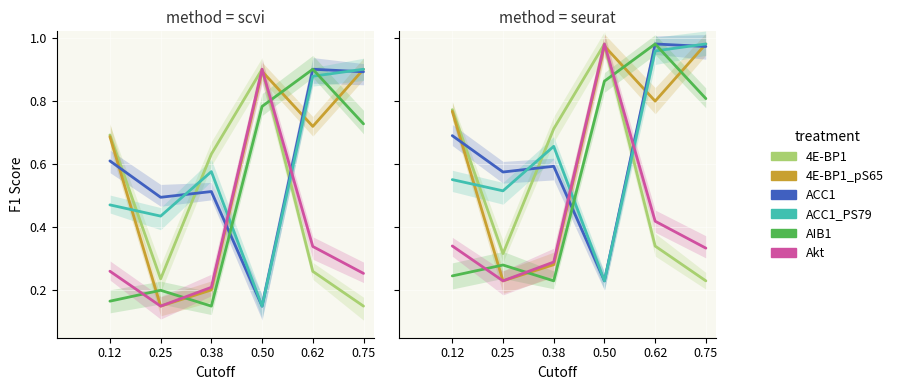

What is the minimum value for Akt?

0.2